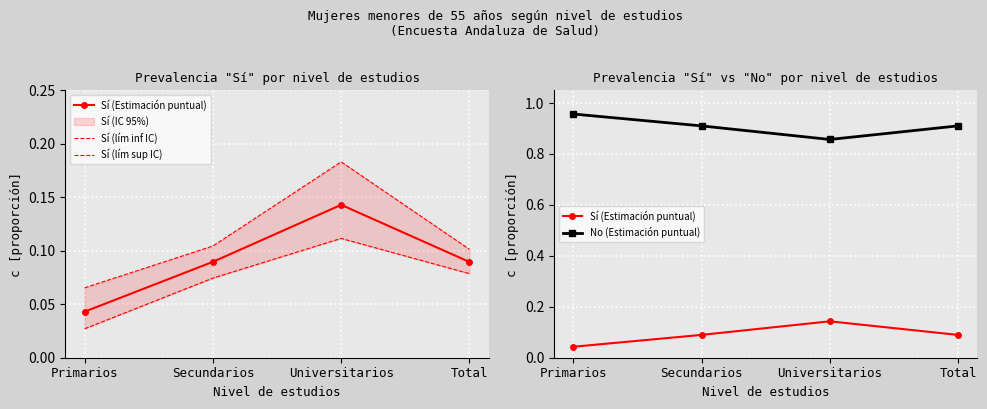

Is this an area chart (filled region under the line)?

No